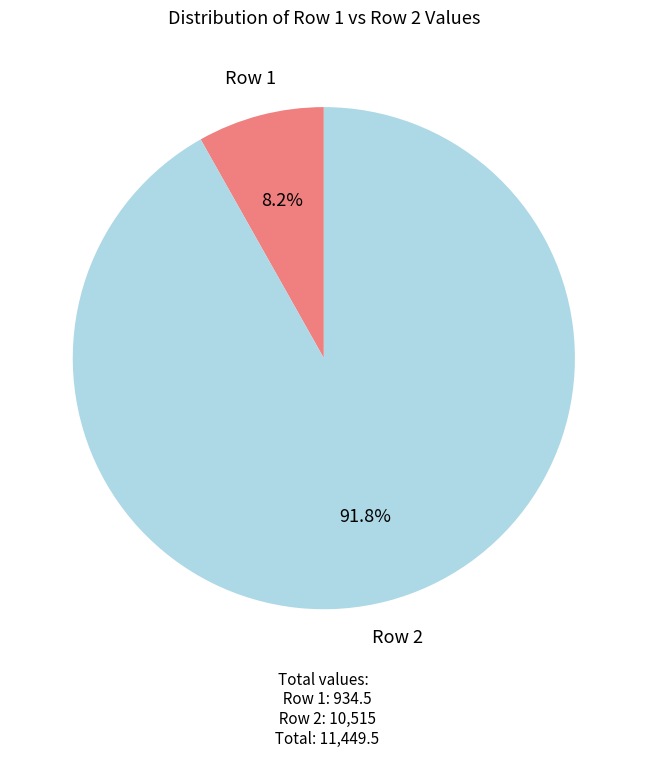

To the nearest percent, what is the difference between the largest and smallest slice percentages?

84%